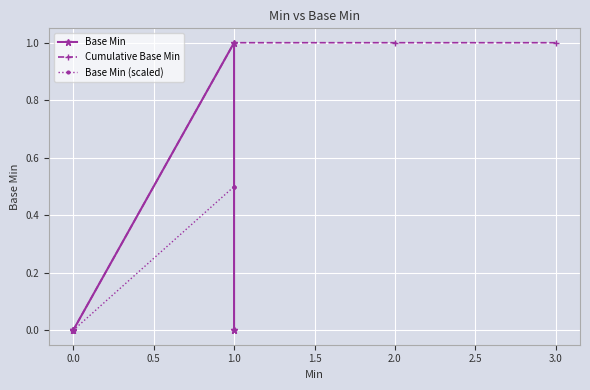

True or false: Cumulative Base Min has a value of 0.0 at 0.0.

True